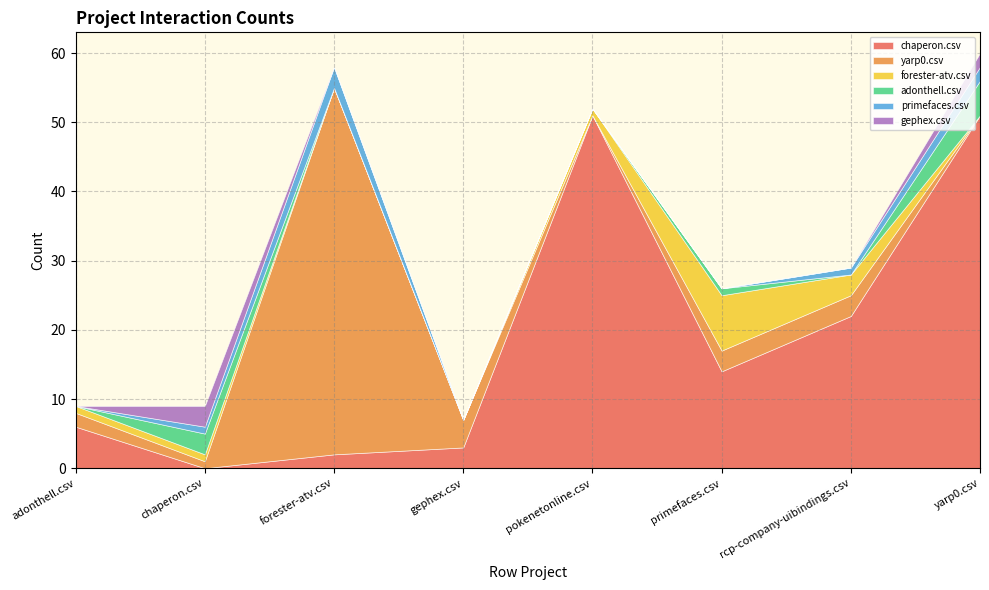

Which series changed the most between adonthell.csv and gephex.csv?

chaperon.csv